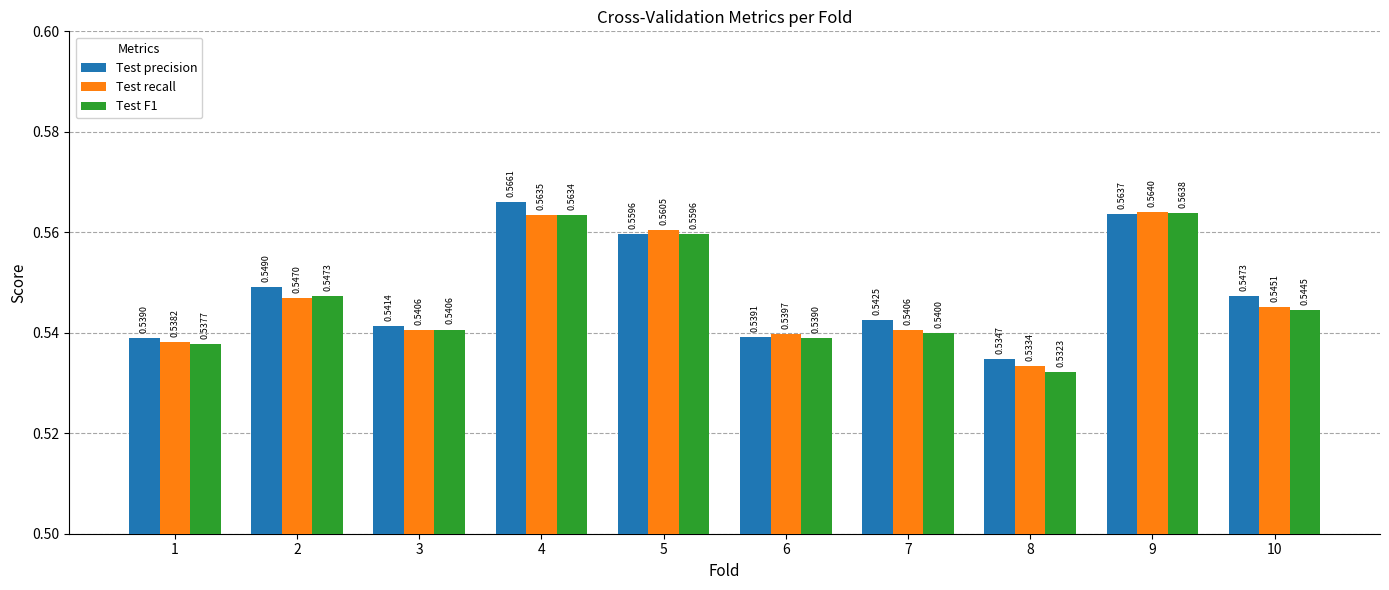

Between 9 and 10, which series saw the biggest shift?

Test F1